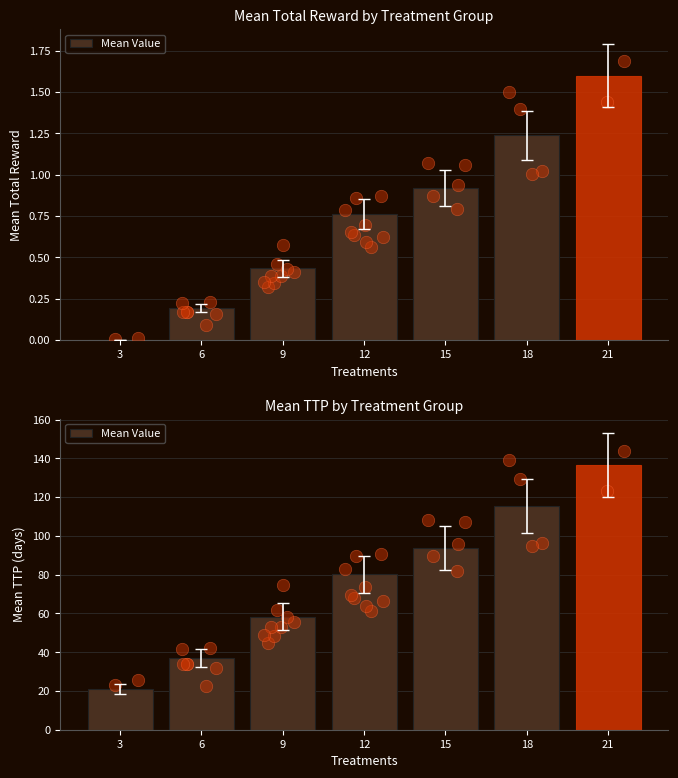

Between 6 and 3, which is larger?

6